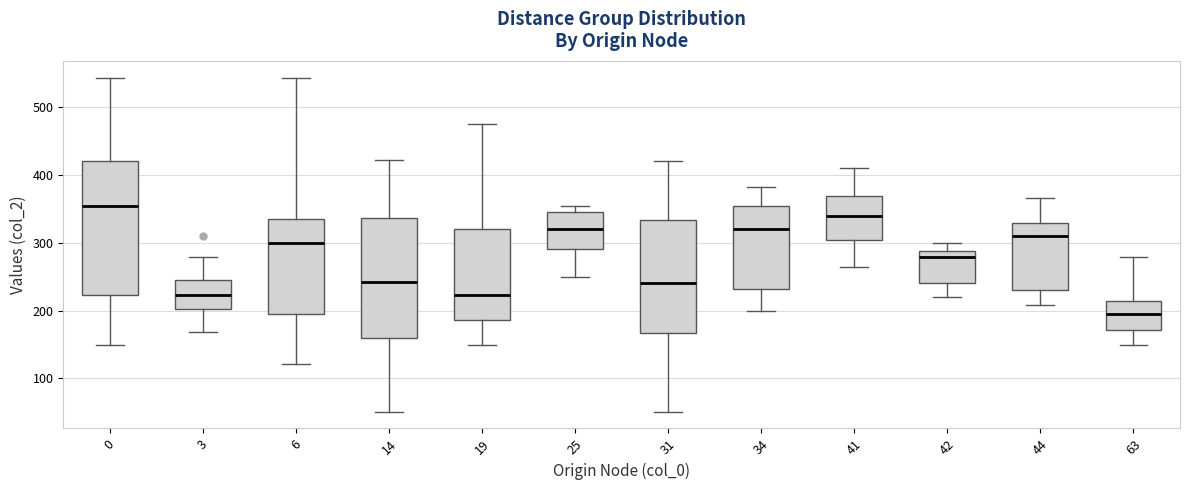

Reading left to right, transcribe this box plot: for each box, give where its median line is, the range the box spans, and where its two whiskers end, as read against the y-axis. The values are not printed on the chart, so give them approximately, as read against the axis.

0: median 360, box 220 to 420, whiskers 150 to 540
3: median 220, box 200 to 250, whiskers 170 to 280
6: median 300, box 200 to 340, whiskers 120 to 540
14: median 240, box 160 to 340, whiskers 50 to 420
19: median 220, box 190 to 320, whiskers 150 to 480
25: median 320, box 290 to 350, whiskers 250 to 360
31: median 240, box 170 to 330, whiskers 50 to 420
34: median 320, box 230 to 360, whiskers 200 to 380
41: median 340, box 310 to 370, whiskers 260 to 410
42: median 280, box 240 to 290, whiskers 220 to 300
44: median 310, box 230 to 330, whiskers 210 to 370
63: median 200, box 170 to 220, whiskers 150 to 280